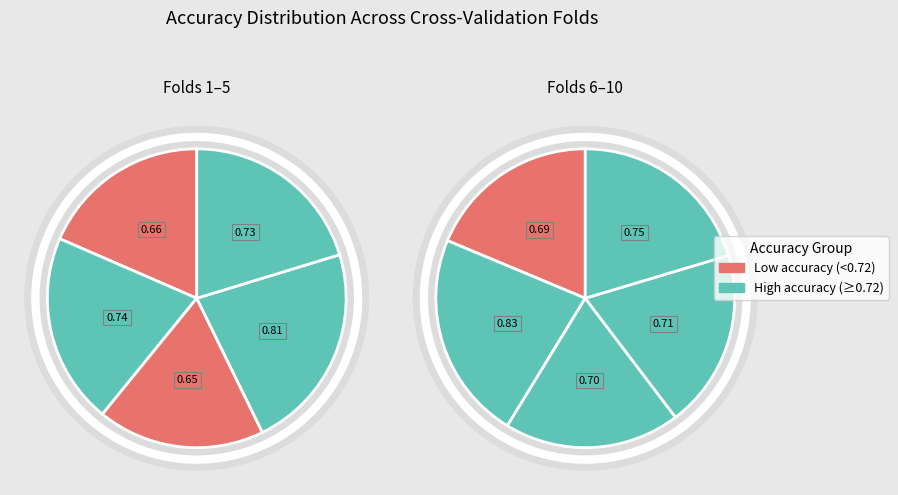

Is the sum of Fold 4 and Fold 6 greater than half?

No